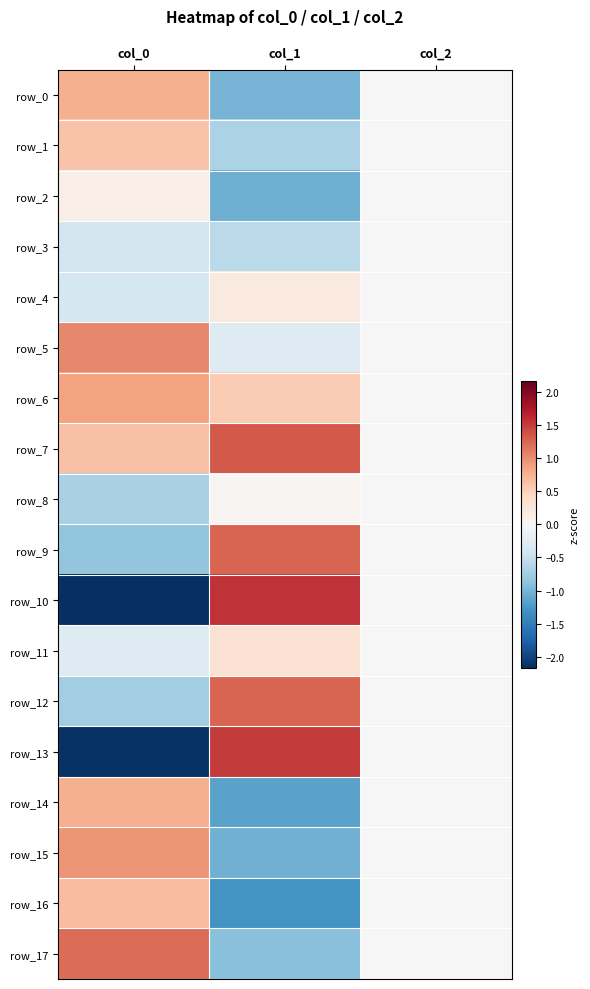

How many data points does each series have?

3